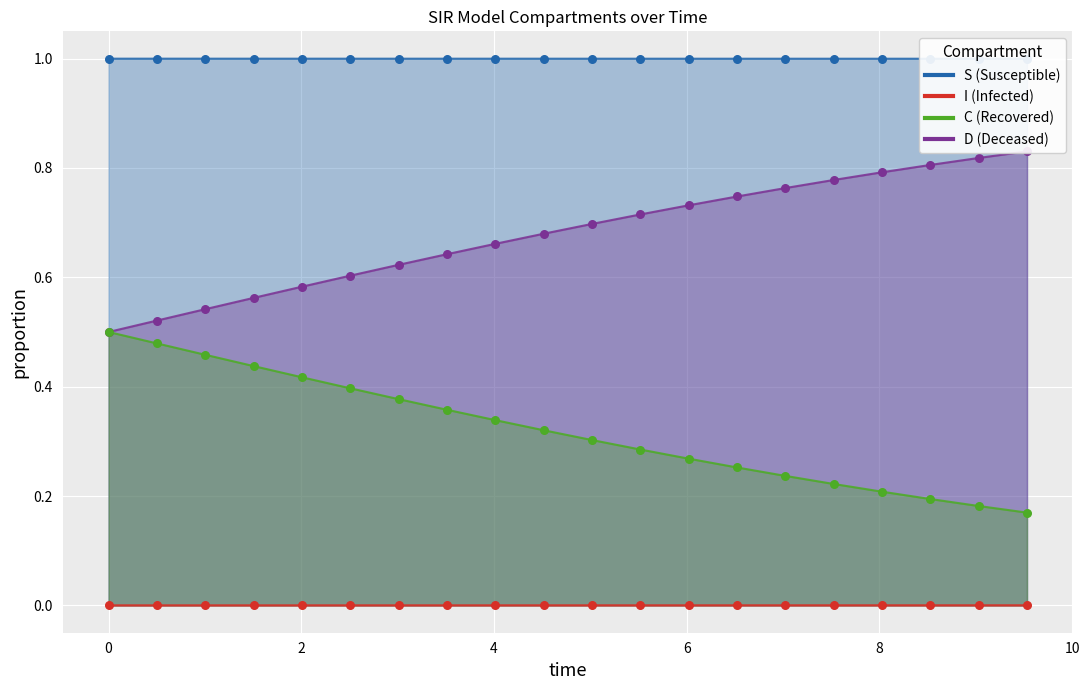

At how many categories does at least one series exceed 0?

20